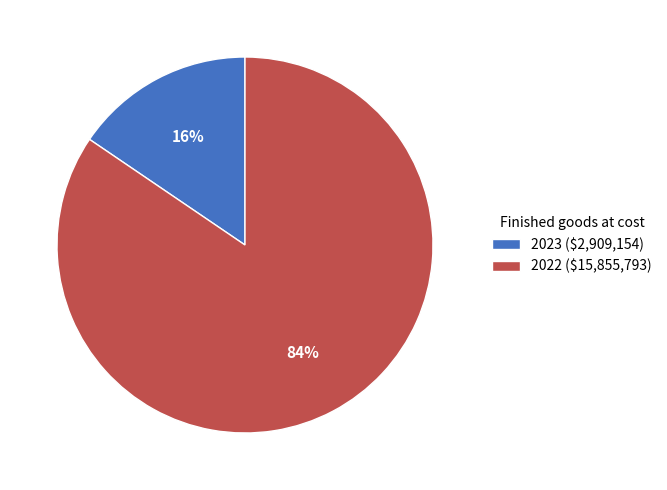

To the nearest percent, what portion does 2022 ($15,855,793) represent?

84%